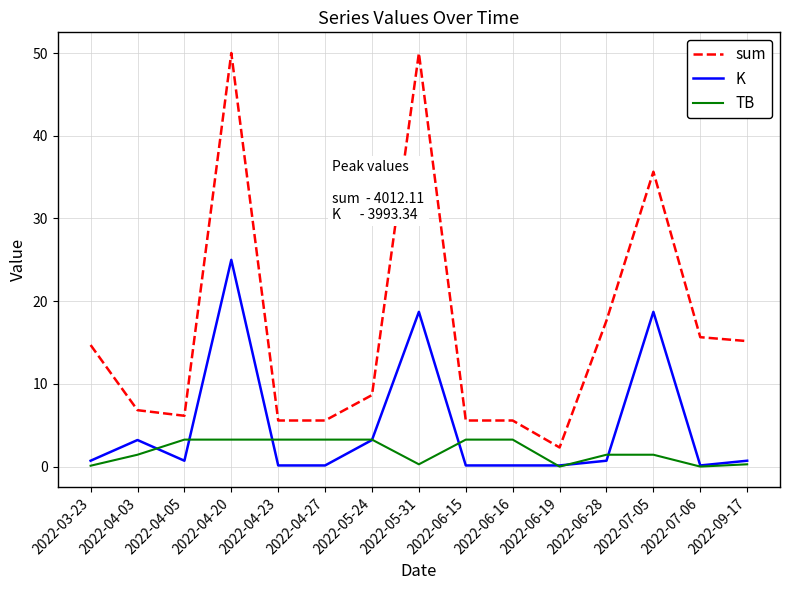

Where is sum nearest to the value 26?

2022-06-28